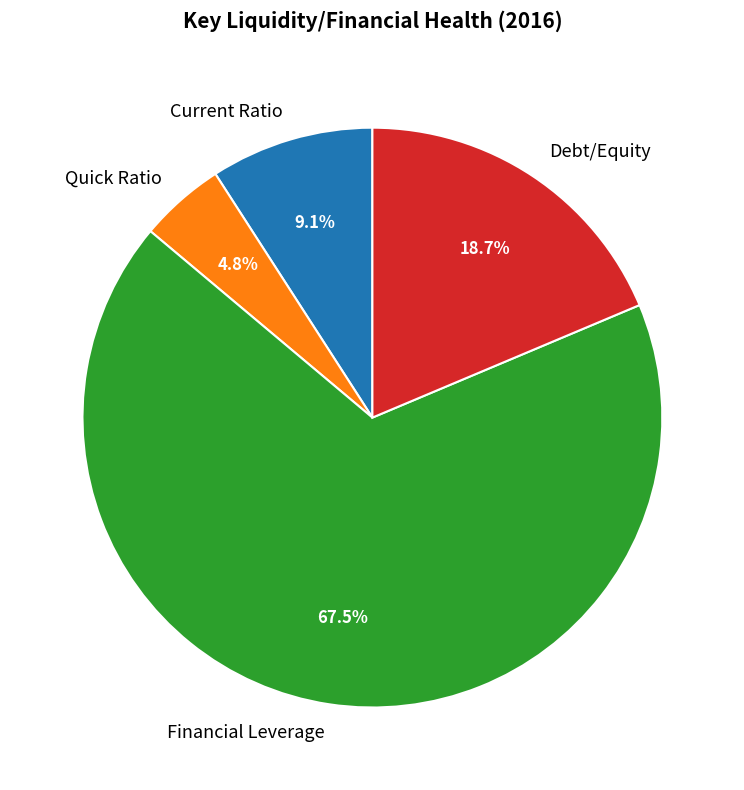

To the nearest percent, what percentage of the pie is Debt/Equity?

19%